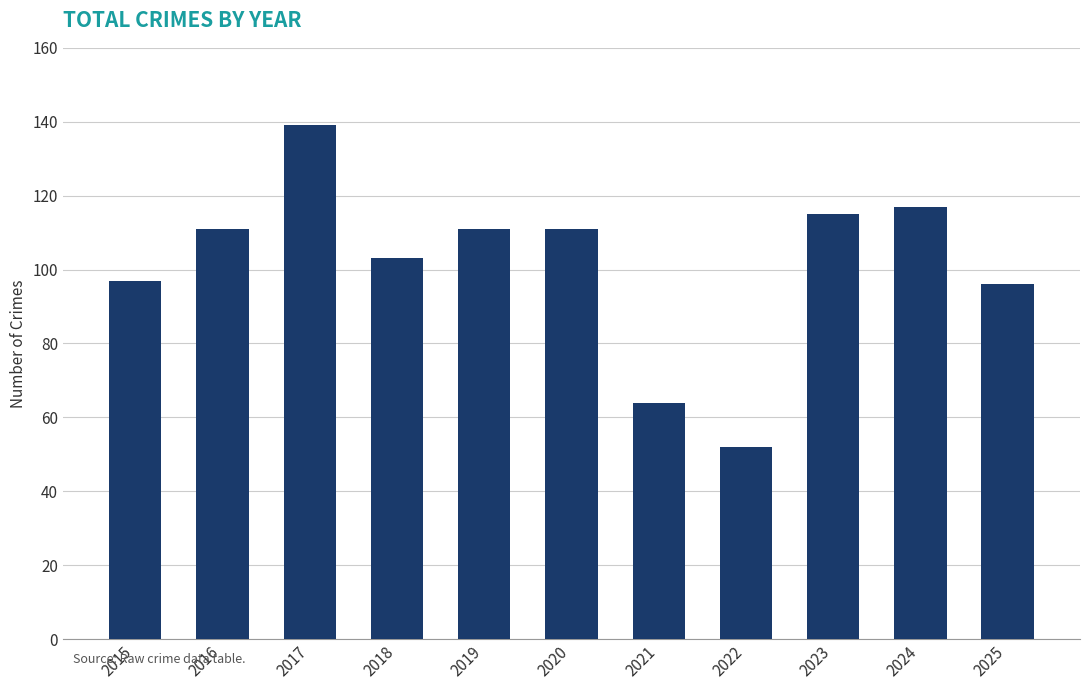

Reading left to right, what are all the values shown in this chart?

2015=97	2016=111	2017=139	2018=103	2019=111	2020=111	2021=64	2022=52	2023=115	2024=117	2025=96